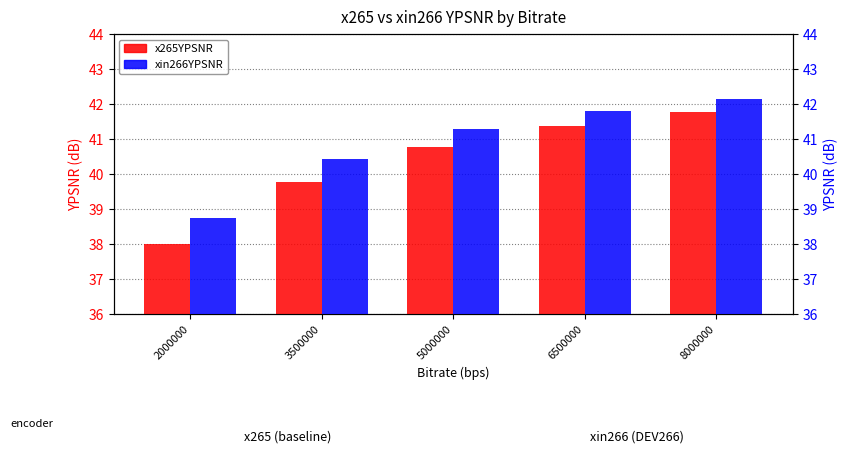

Which category has the lowest value in the xin266YPSNR series?

2000000